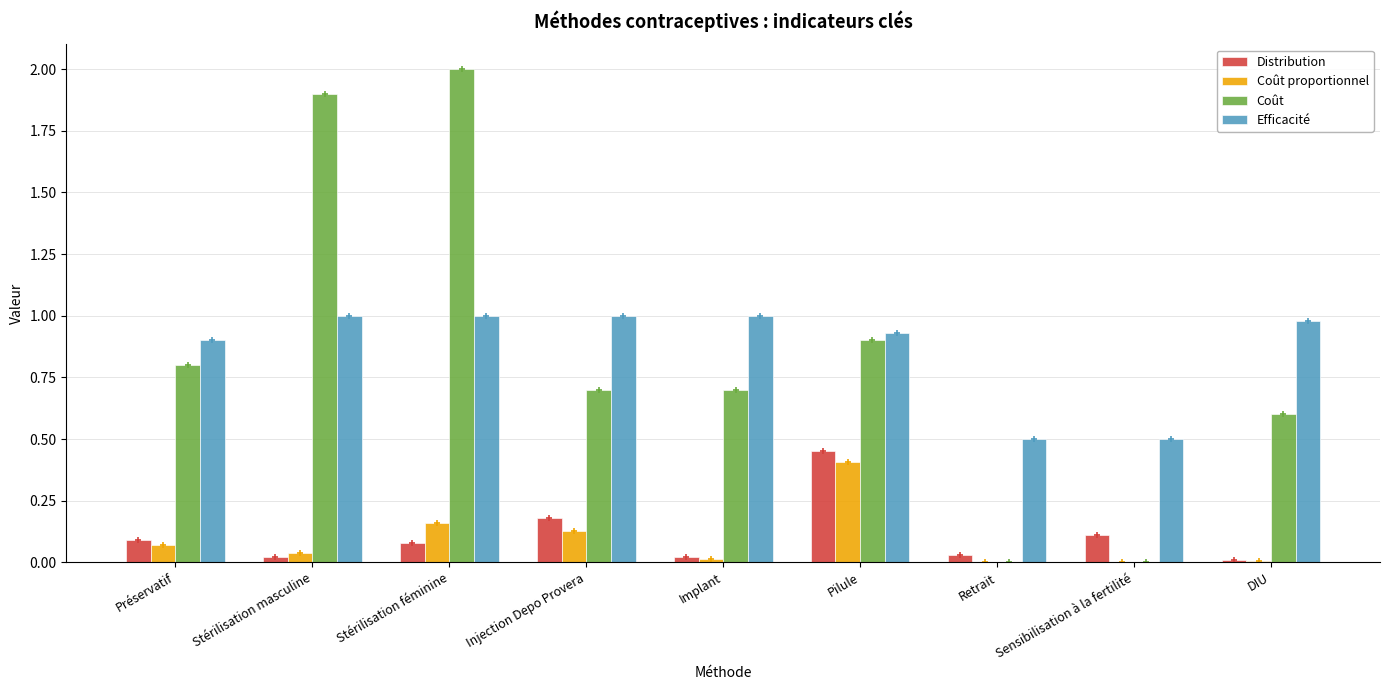

At which category is the sum across all series the highest?

Stérilisation féminine